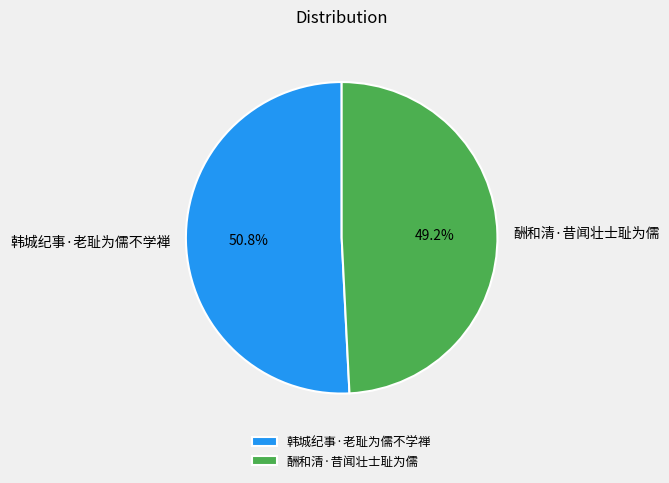

Which has a higher value, 韩城纪事·老耻为儒不学禅 or 酬和清·昔闻壮士耻为儒?

韩城纪事·老耻为儒不学禅